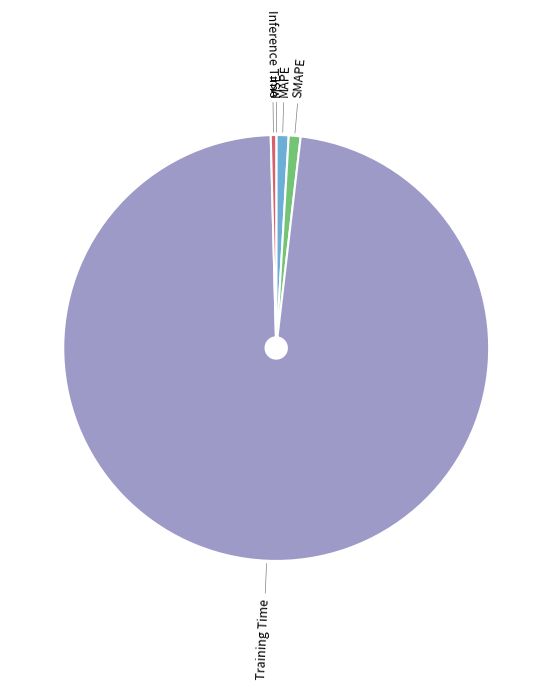

Do SMAPE and MAPE together represent more than half of the pie?

No